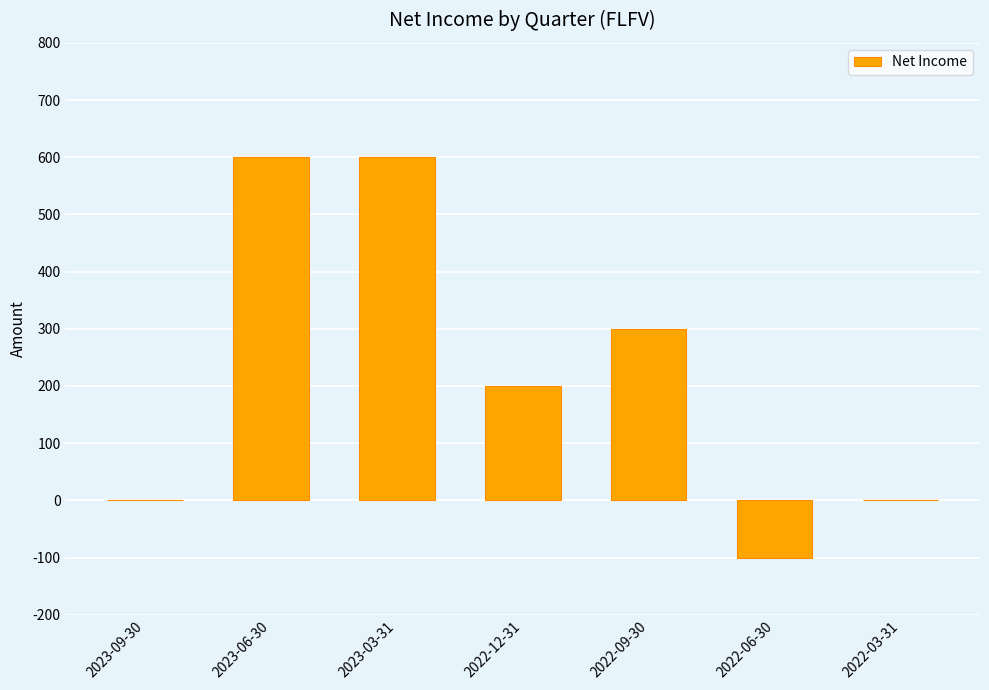

Count the number of data series in this chart.

1